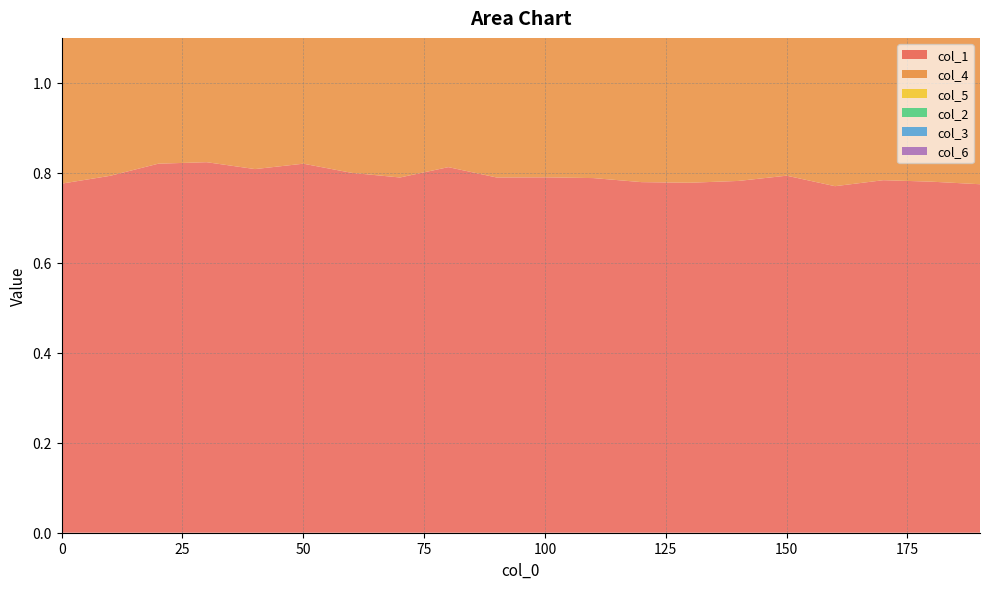

Reading left to right, list all the values displayed in this chart.

col_1: 0.8	0.8	0.8	0.8	0.8	0.8	0.8	0.8	0.8	0.8	0.8	0.8	0.8	0.8	0.8	0.8	0.8	0.8	0.8	0.8
col_4: 0.4	0.5	0.5	0.5	0.5	0.5	0.5	0.5	0.5	0.5	0.5	0.5	0.5	0.5	0.5	0.5	0.5	0.5	0.5	0.5
col_5: 0.5	0.4	0.5	0.4	0.4	0.4	0.5	0.5	0.5	0.4	0.4	0.4	0.4	0.4	0.4	0.4	0.4	0.4	0.5	0.4
col_2: 0.2	0.1	0.1	0.1	0.1	0.1	0.1	0.1	0.1	0.1	0.1	0.1	0.1	0.1	0.1	0.1	0.1	0.1	0.1	0.1
col_3: 0.0	0.1	0.1	0.1	0.1	0.1	0.1	0.1	0.1	0.1	0.1	0.1	0.1	0.1	0.1	0.1	0.1	0.1	0.1	0.1
col_6: 0.0	0.1	0.1	0.1	0.1	0.1	0.1	0.1	0.1	0.1	0.1	0.1	0.1	0.1	0.1	0.1	0.1	0.1	0.1	0.1